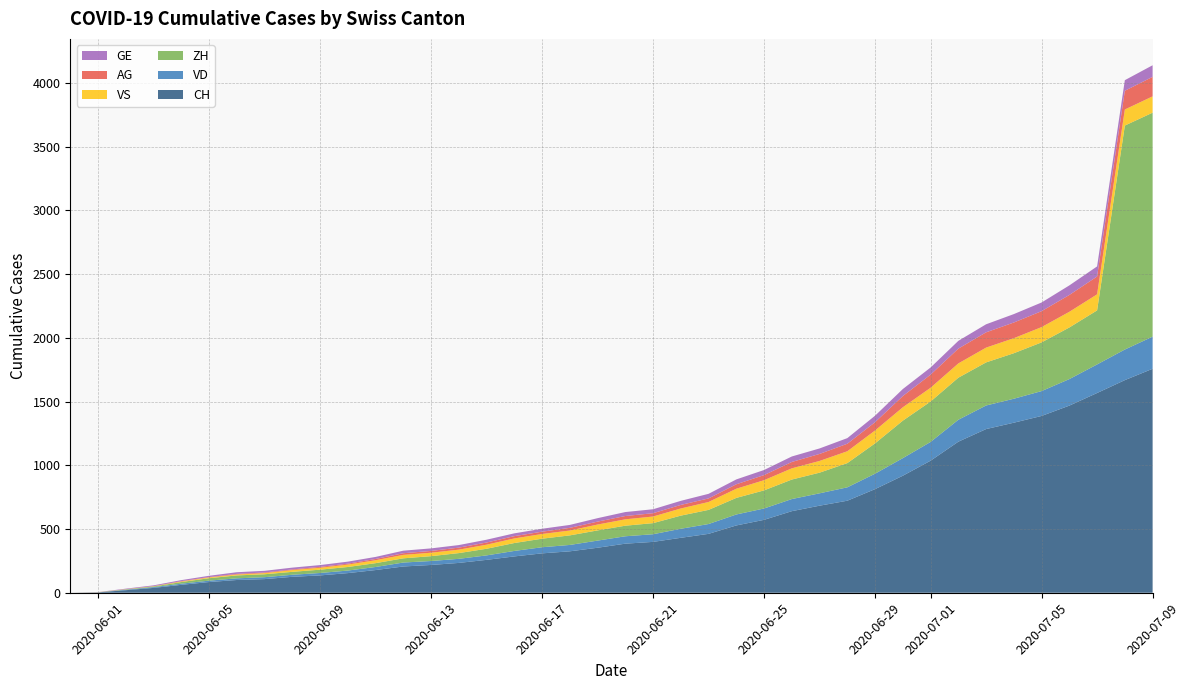

Reading right to left, what are all the values shown in this chart?

CH: 39=1757	38=1668	37=1567	36=1468	35=1387	34=1334	33=1284	32=1185	31=1036	30=918	29=813	28=722	27=683	26=640	25=572	24=528	23=462	22=431	21=399	20=385	19=353	18=325	17=309	16=285	15=258	14=234	13=218	12=206	11=178	10=154	9=136	8=125	7=107	6=100	5=84	4=62	3=38	2=20	1=3	0=0
VD: 39=252	38=240	37=224	36=208	35=195	34=188	33=185	32=172	31=147	30=138	29=121	28=105	27=97	26=95	25=89	24=86	23=77	22=71	21=60	20=58	19=56	18=50	17=48	16=43	15=35	14=32	13=31	12=31	11=24	10=20	9=19	8=16	7=15	6=13	5=11	4=9	3=6	2=4	1=0	0=0
ZH: 39=1757	38=1757	37=424	36=405	35=382	34=357	33=338	32=330	31=317	30=294	29=238	28=190	27=162	26=153	25=142	24=130	23=111	22=103	21=87	20=83	19=80	18=75	17=67	16=62	15=52	14=45	13=38	12=33	11=30	10=28	9=26	8=23	7=23	6=23	5=19	4=13	3=5	2=2	1=0	0=0
VS: 39=128	38=126	37=126	36=123	35=120	34=118	33=116	32=112	31=108	30=105	29=101	28=93	27=92	26=88	25=80	24=72	23=62	22=56	21=52	20=50	19=46	18=38	17=37	16=36	15=32	14=27	13=27	12=27	11=23	10=19	9=15	8=14	7=9	6=7	5=6	4=4	3=2	2=2	1=1	0=0
AG: 39=153	38=147	37=140	36=132	35=125	34=123	33=120	32=116	31=103	30=88	29=65	28=59	27=55	26=50	25=40	24=35	23=28	22=28	21=26	20=26	19=23	18=21	17=18	16=18	15=17	14=16	13=14	12=13	11=10	10=7	9=7	8=5	7=5	6=5	5=3	4=3	3=1	2=0	1=0	0=0
GE: 39=91	38=83	37=79	36=75	35=68	34=66	33=63	32=61	31=56	30=55	29=51	28=44	27=43	26=43	25=40	24=38	23=36	22=32	21=31	20=31	19=27	18=23	17=23	16=22	15=22	14=20	13=20	12=20	11=16	10=16	9=14	8=14	7=13	6=13	5=10	4=8	3=6	2=4	1=1	0=0